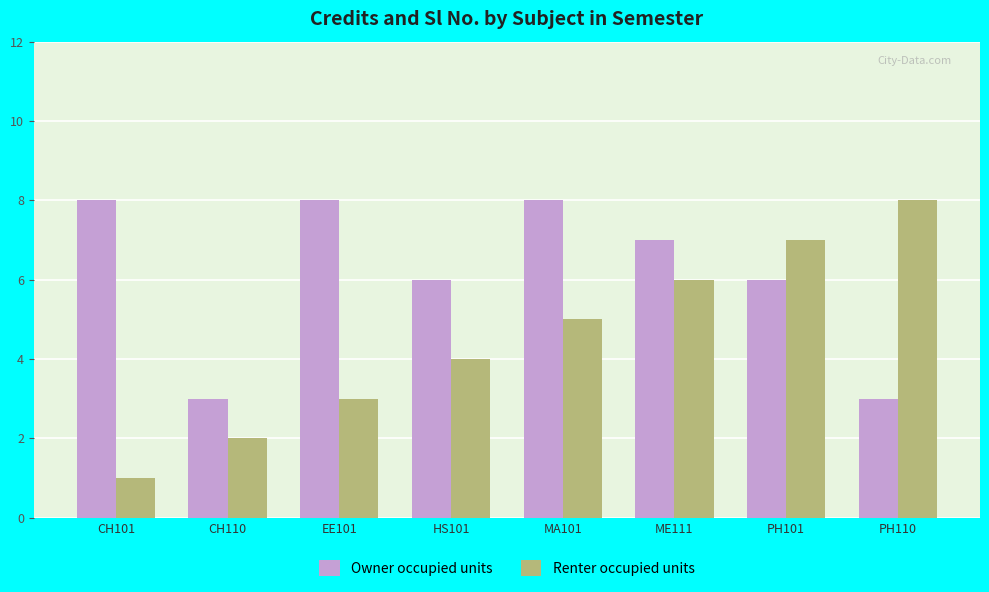

At which label does Renter occupied units reach its peak?

PH110